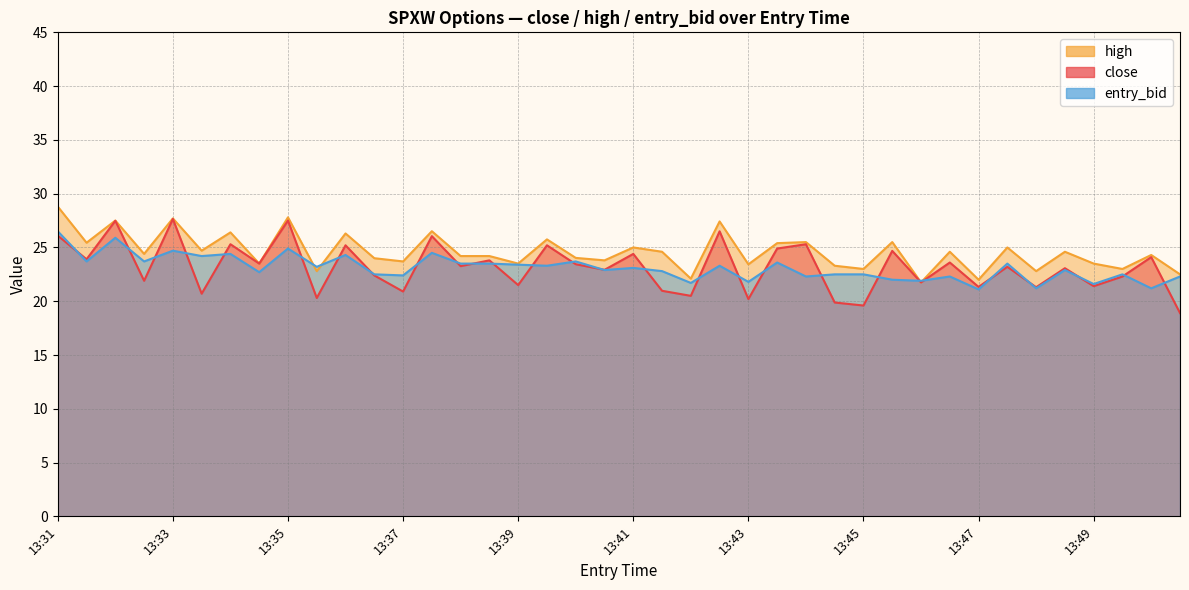

True or false: high has a value of 23.0 at 13:45.

True